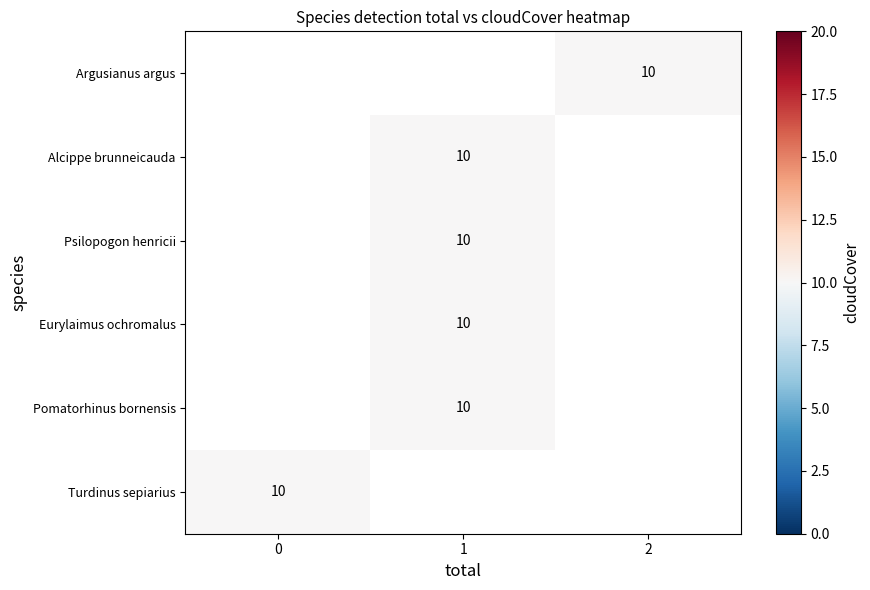

Which label corresponds to the smallest value in the chart?

2